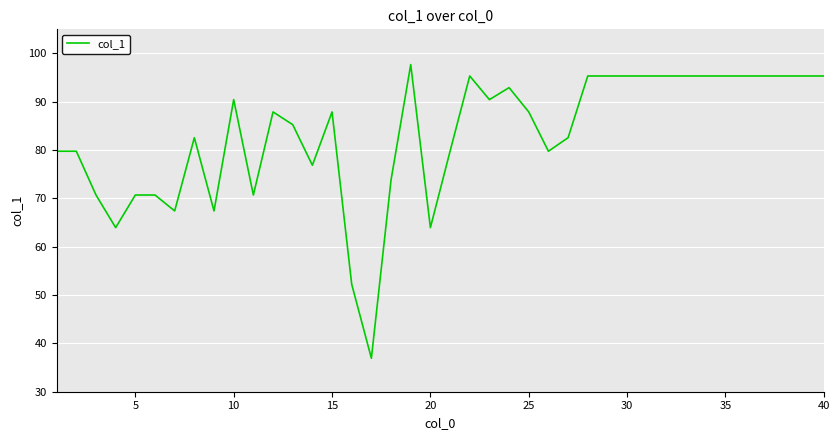

What is the difference between the maximum and minimum values?

60.8